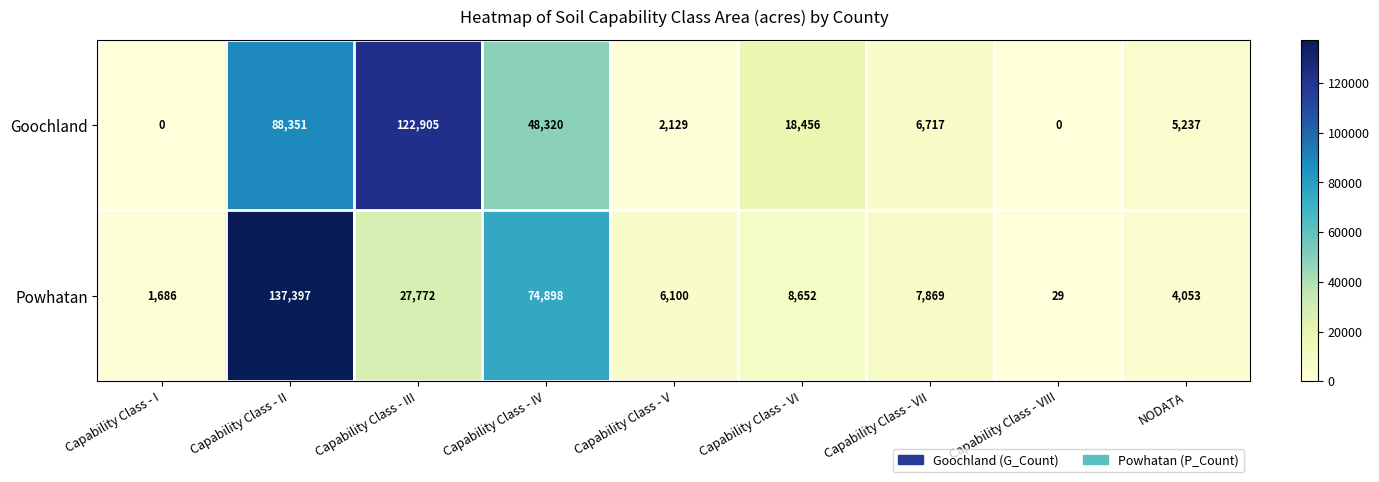

At which label is Goochland closest to 61452?

Capability Class - IV